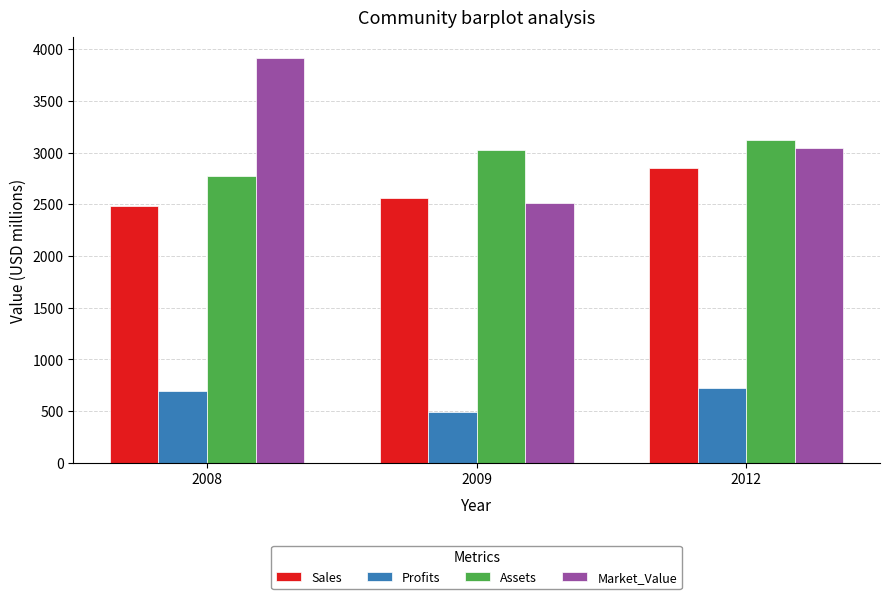

True or false: Profits has a value of 309.1 at 2012.

False